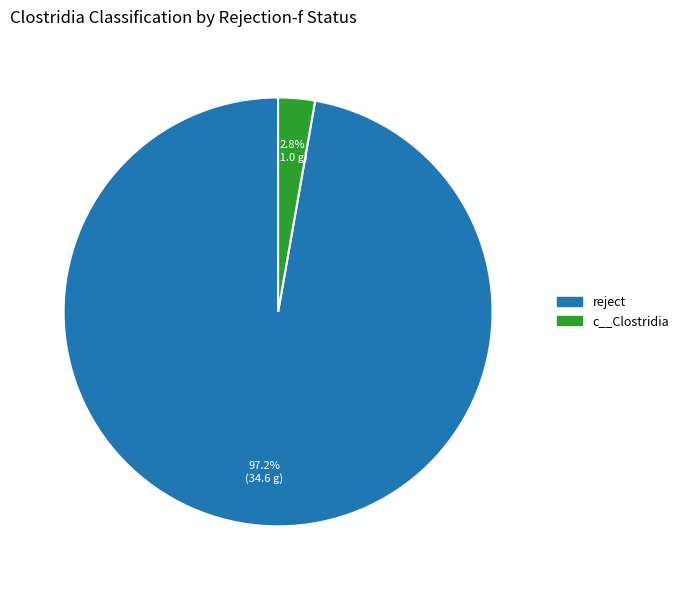

Does any single category account for the majority?

Yes